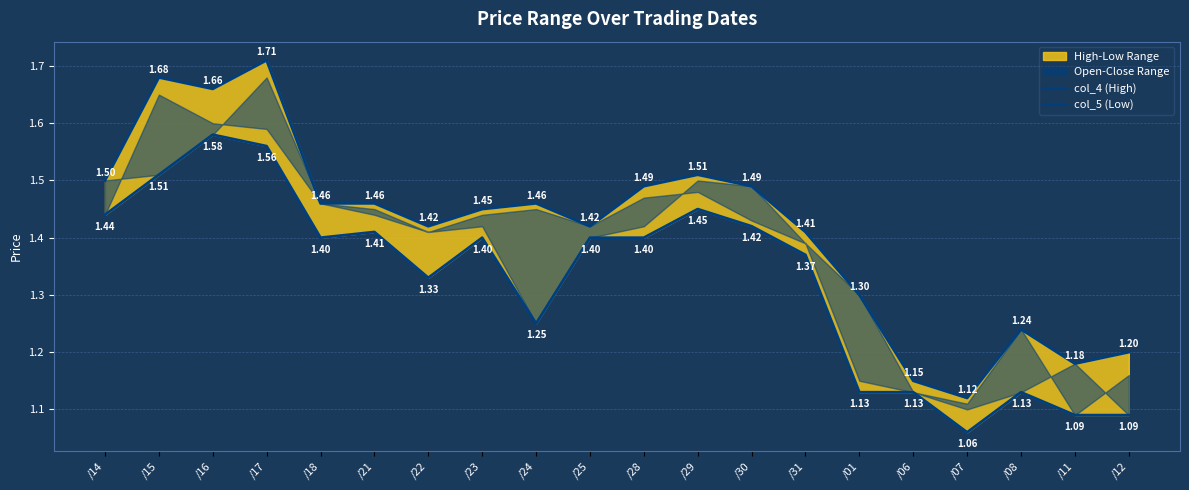

What is the spread (max minus min) of values at /07?

0.1